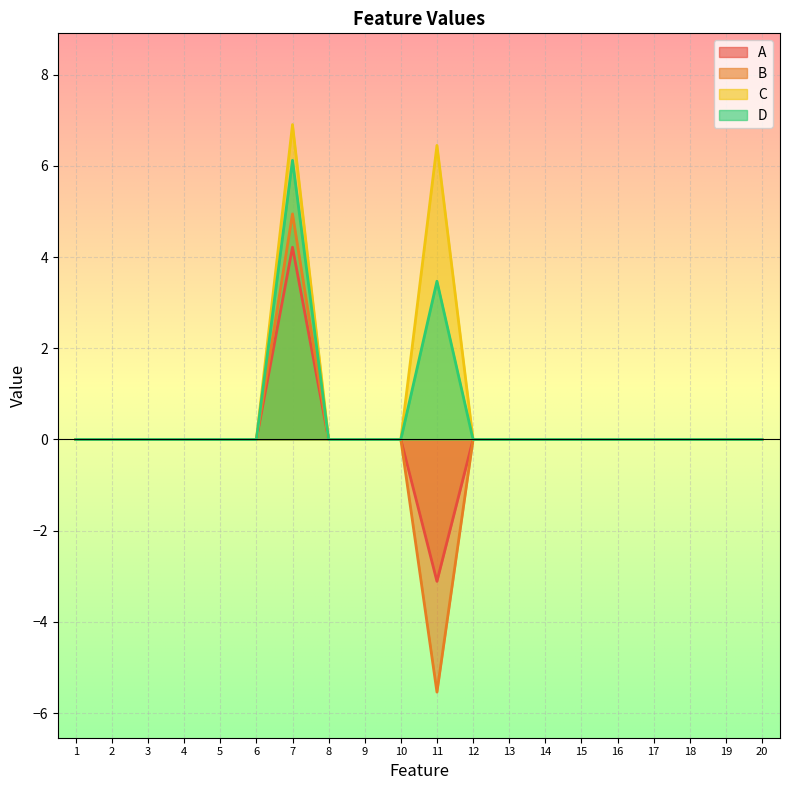

True or false: D has a value of 0.0 at 3.

True